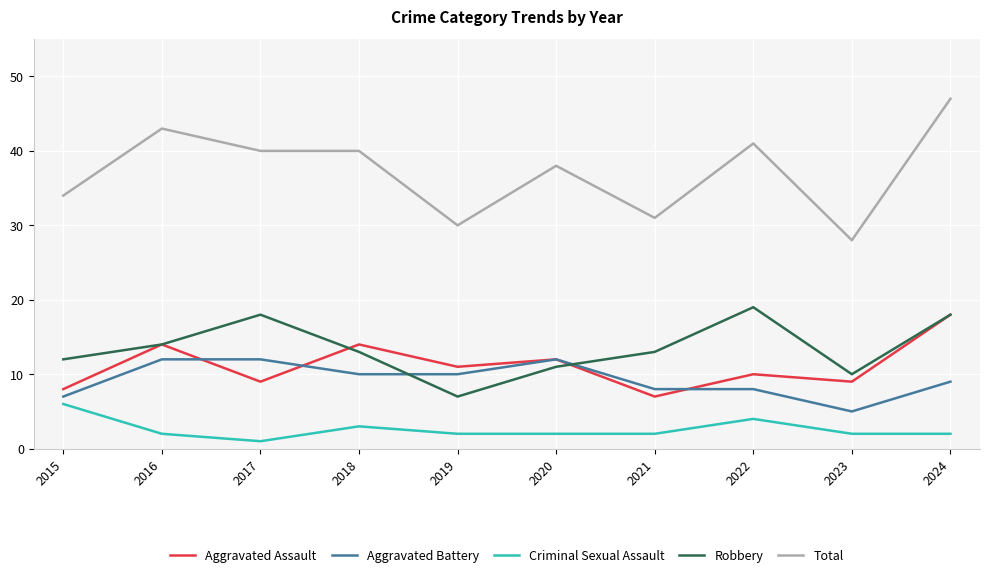

What is the smallest value displayed?

1